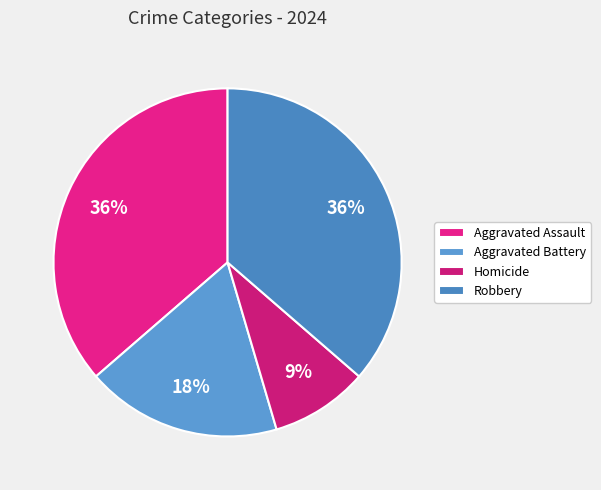

Which category has the smallest portion of the pie?

Homicide